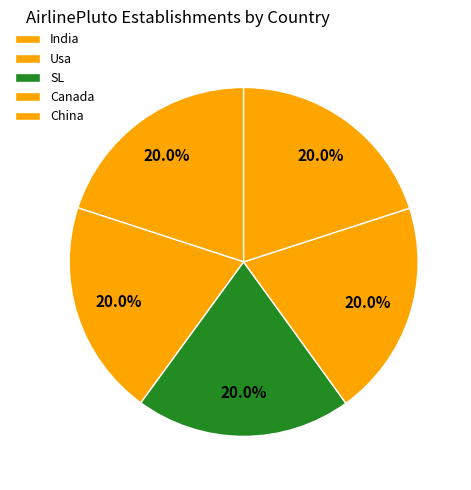

How many slices are in this pie chart?

5